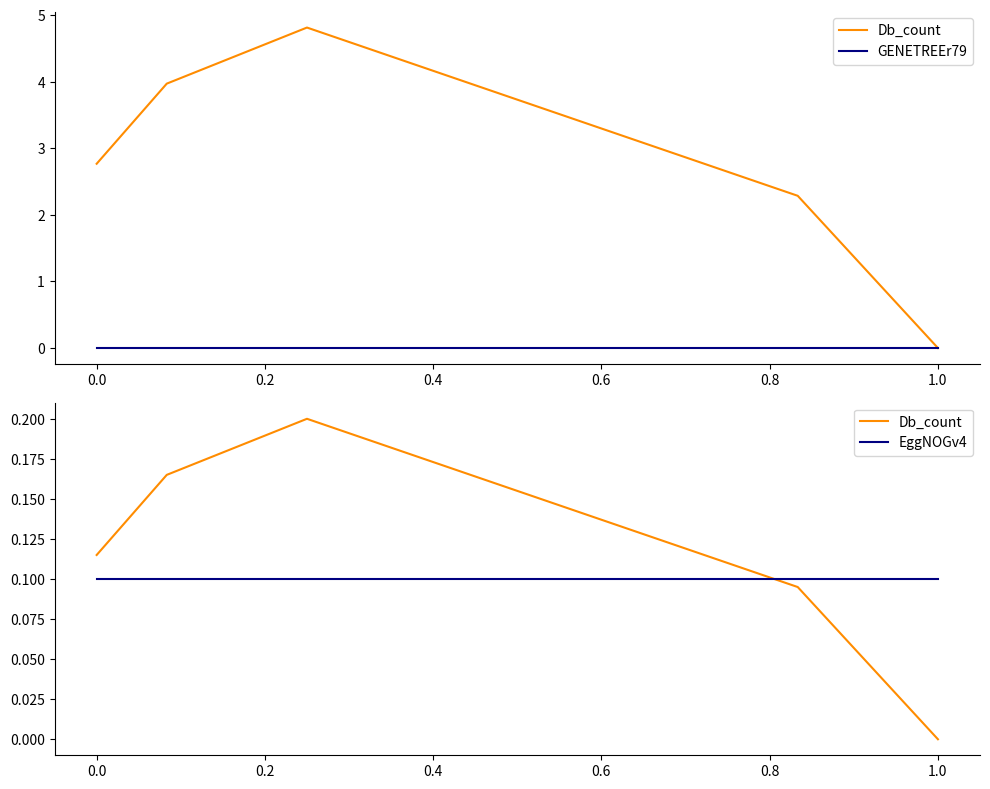

Which series has the widest spread of values?

Db_count